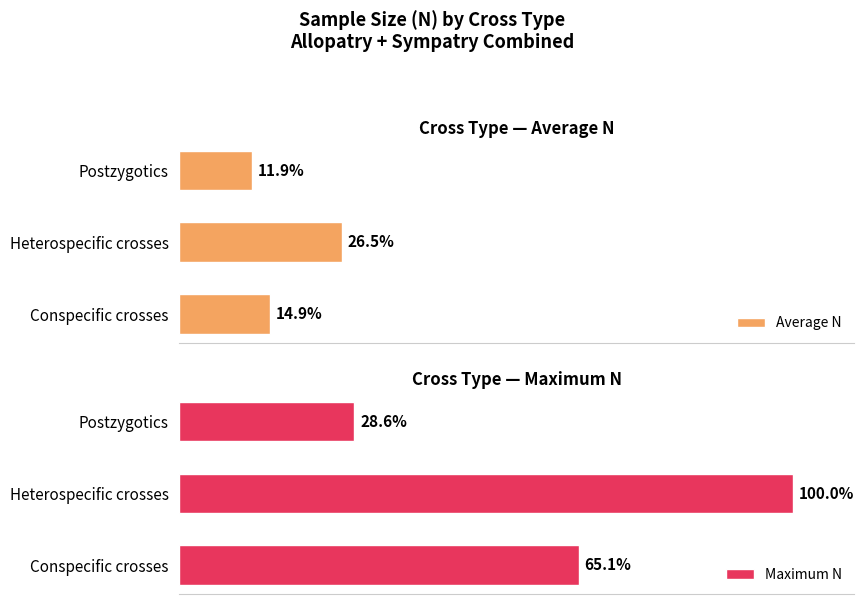

Rank the series by their maximum value, from lowest to highest.

Average N, Maximum N